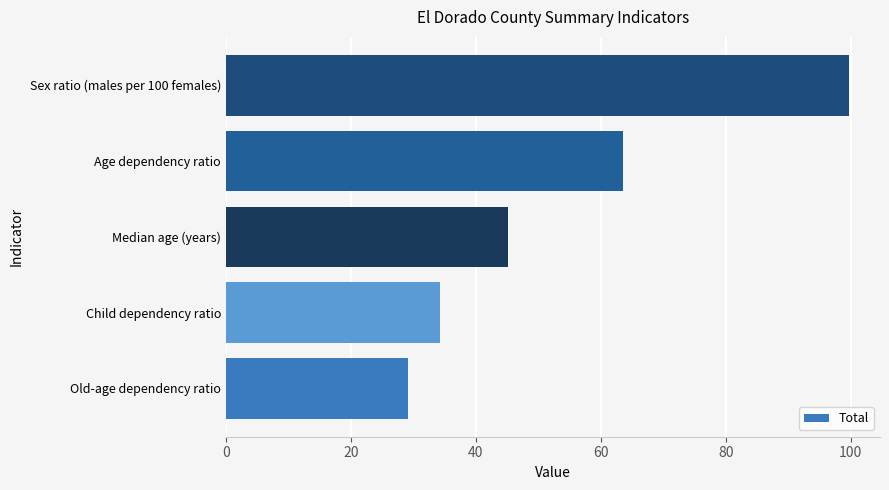

List the labels in order of value, largest first.

Sex ratio (males per 100 females), Age dependency ratio, Median age (years), Child dependency ratio, Old-age dependency ratio